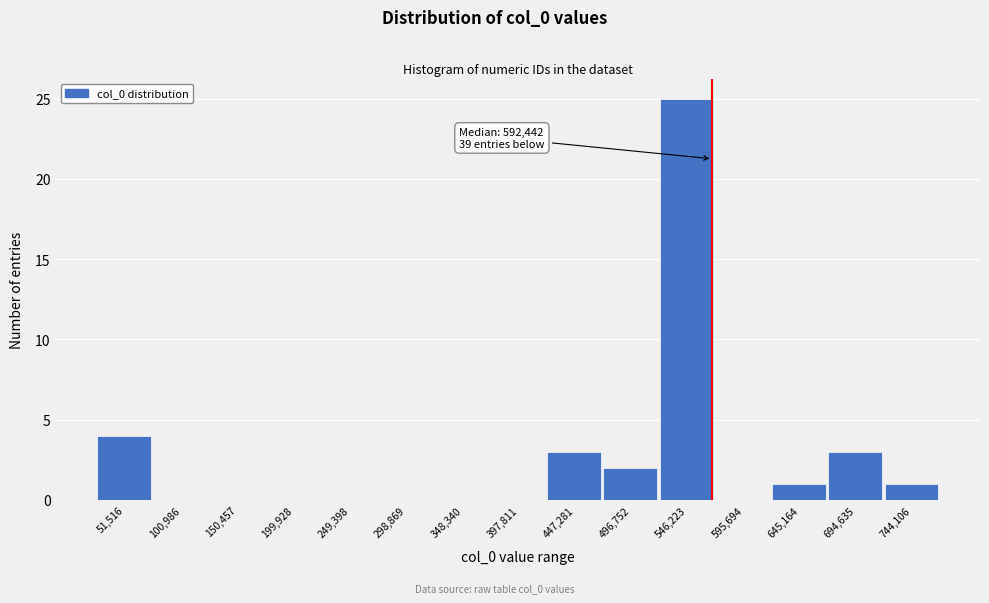

Reading left to right, what are all the values shown in this chart?

51,516=4	100,986=0	150,457=0	199,928=0	249,398=0	298,869=0	348,340=0	397,811=0	447,281=3	496,752=2	546,223=25	595,694=0	645,164=1	694,635=3	744,106=1